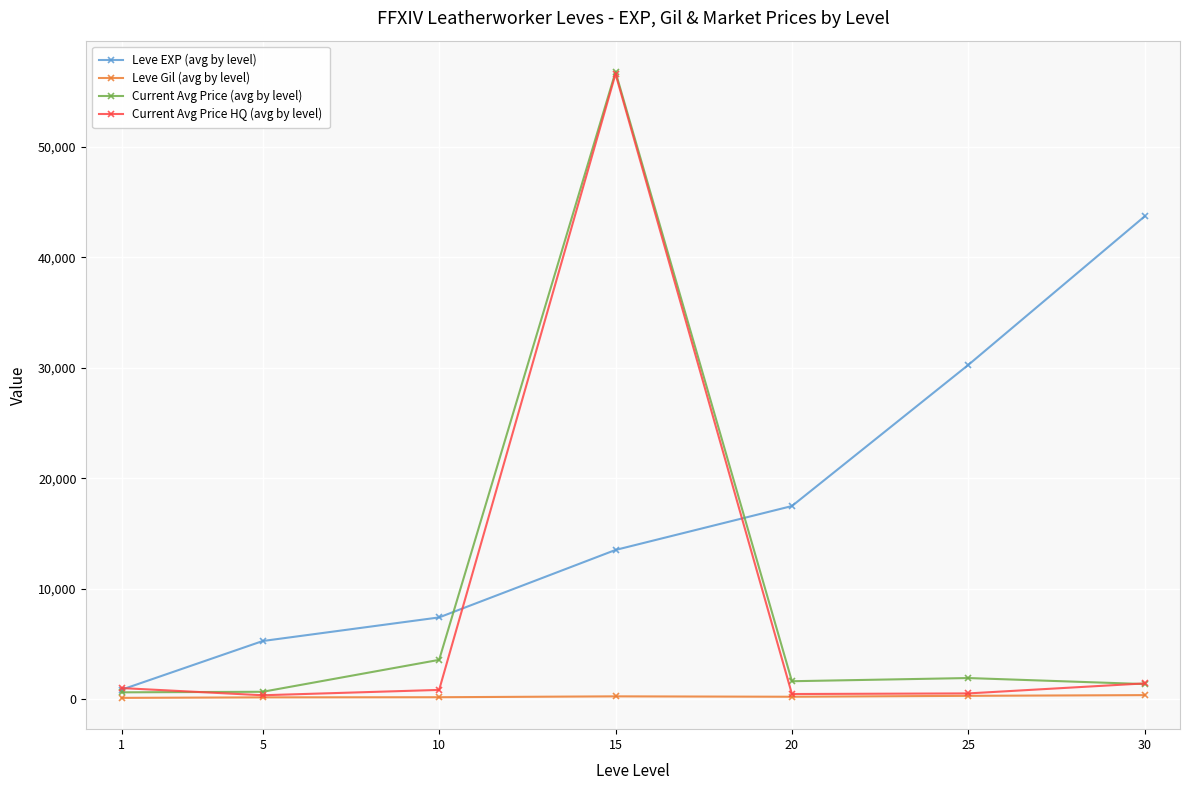

How many data points in Leve Gil (avg by level) are less than 214?

3